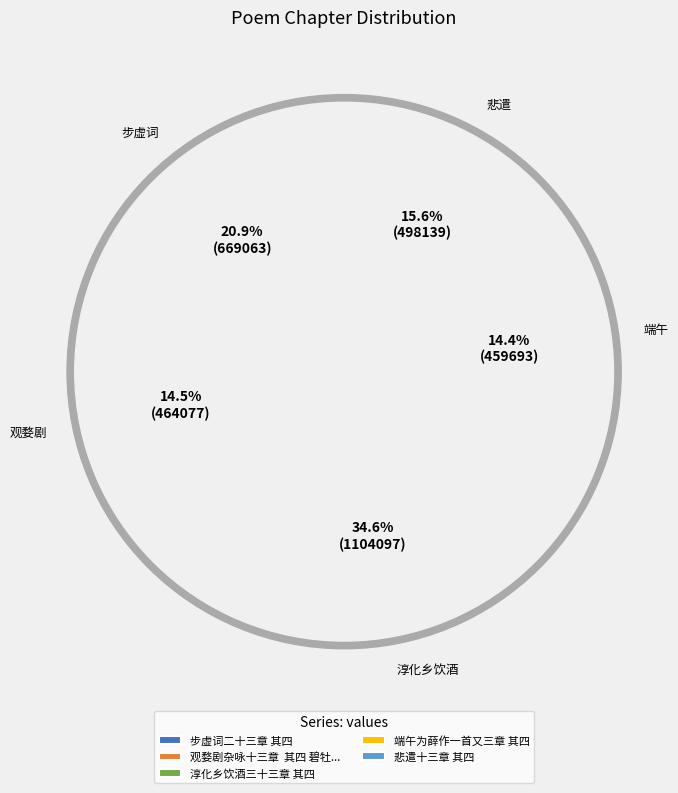

Combined, do 淳化乡饮酒三十三章 其四 and 步虚词二十三章 其四 account for over 50%?

Yes